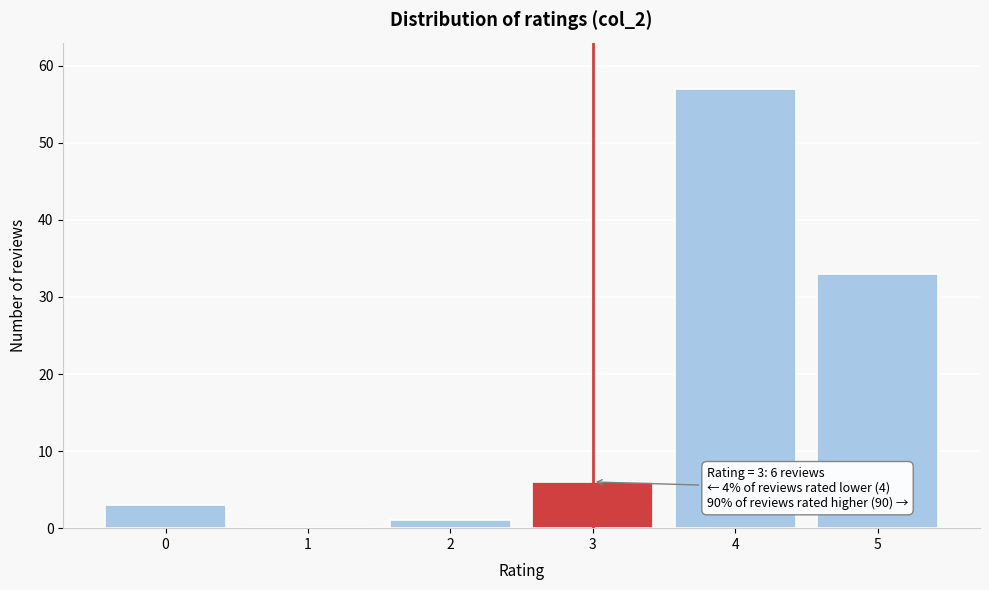

Over which range of the x-axis is the bar tallest?

3.5 to 4.5